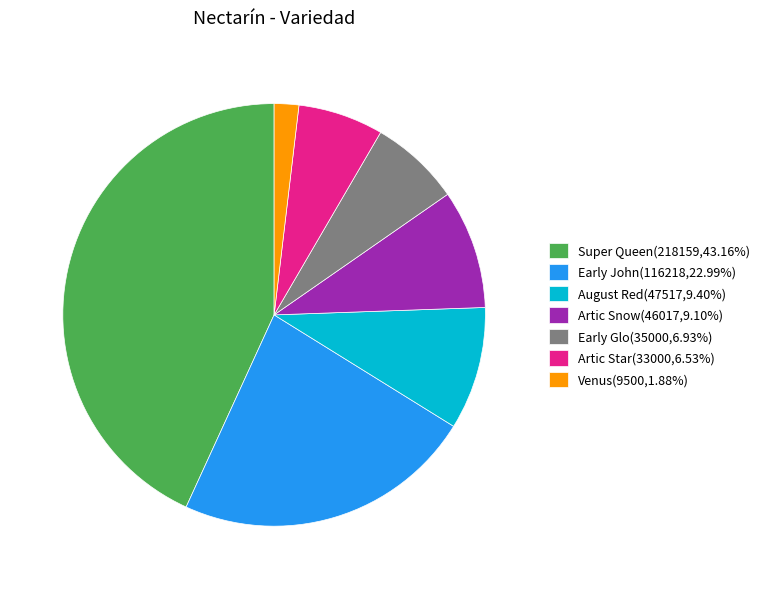

Is the sum of Venus(9500,1.88%) and Early John(116218,22.99%) greater than half?

No